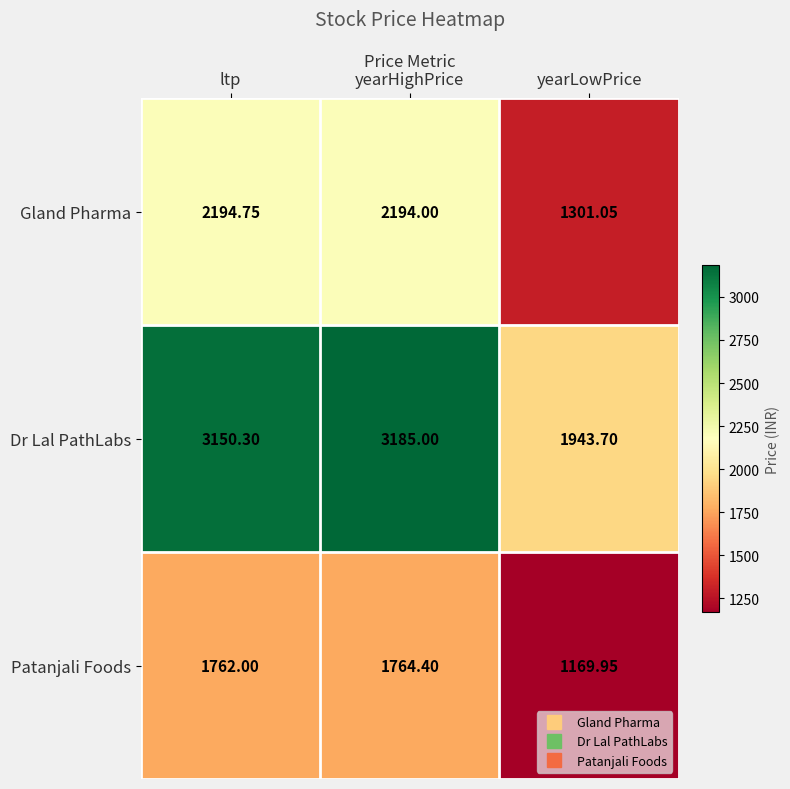

Count the number of data series in this chart.

3